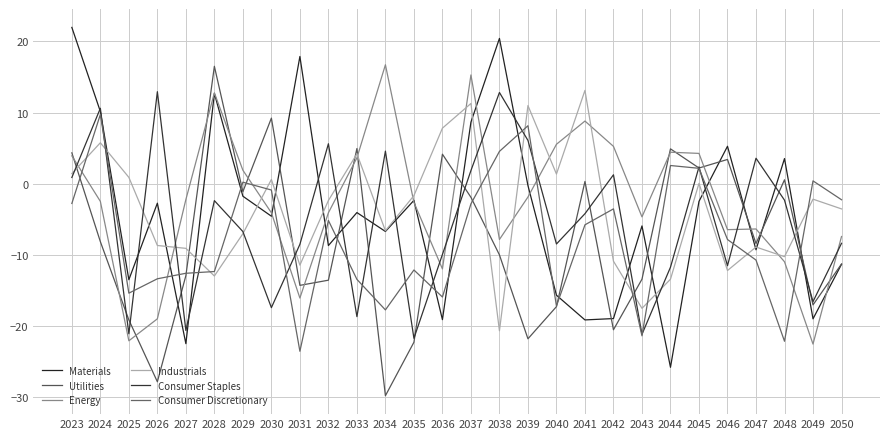

The Industrials series shows -4.3 at 2044. True or false?

False